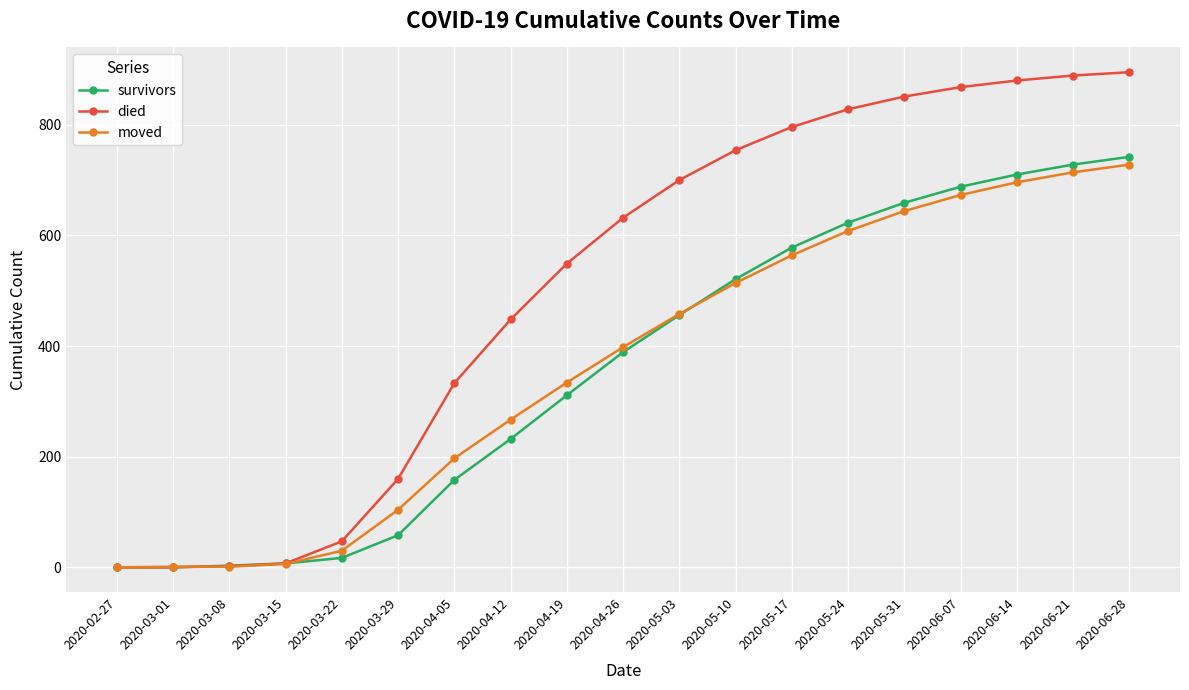

What is the label of the 1st point from the left?

2020-02-27